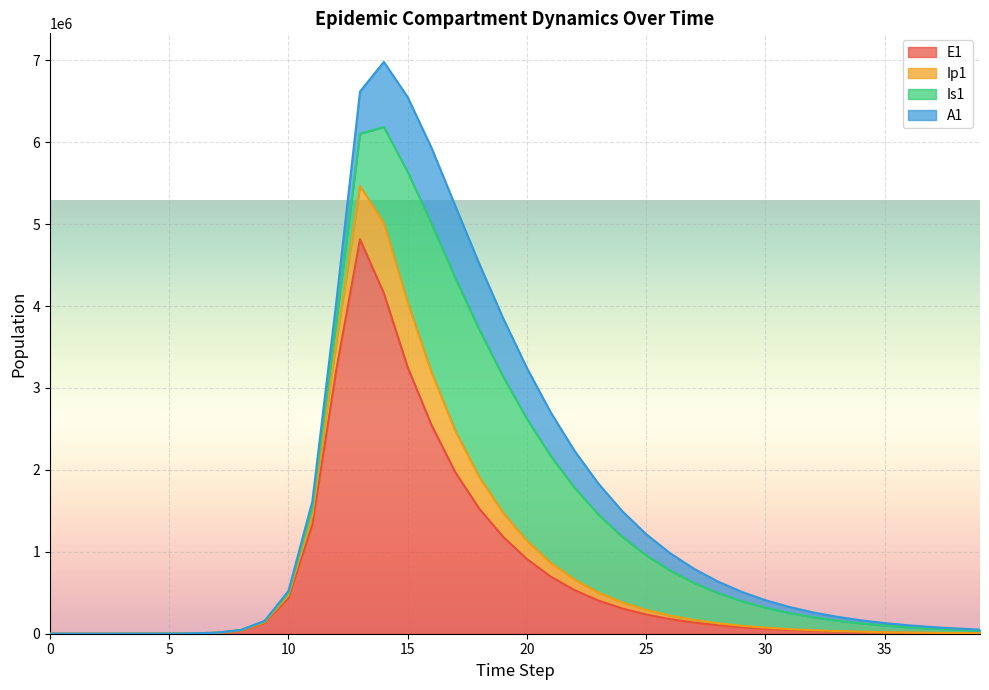

What is the total value across all series at 13?

6619287.2